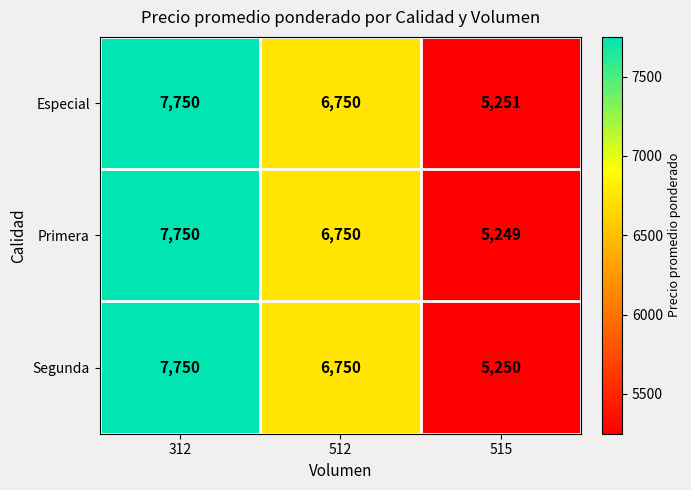

What is the minimum value shown in the chart?

5249